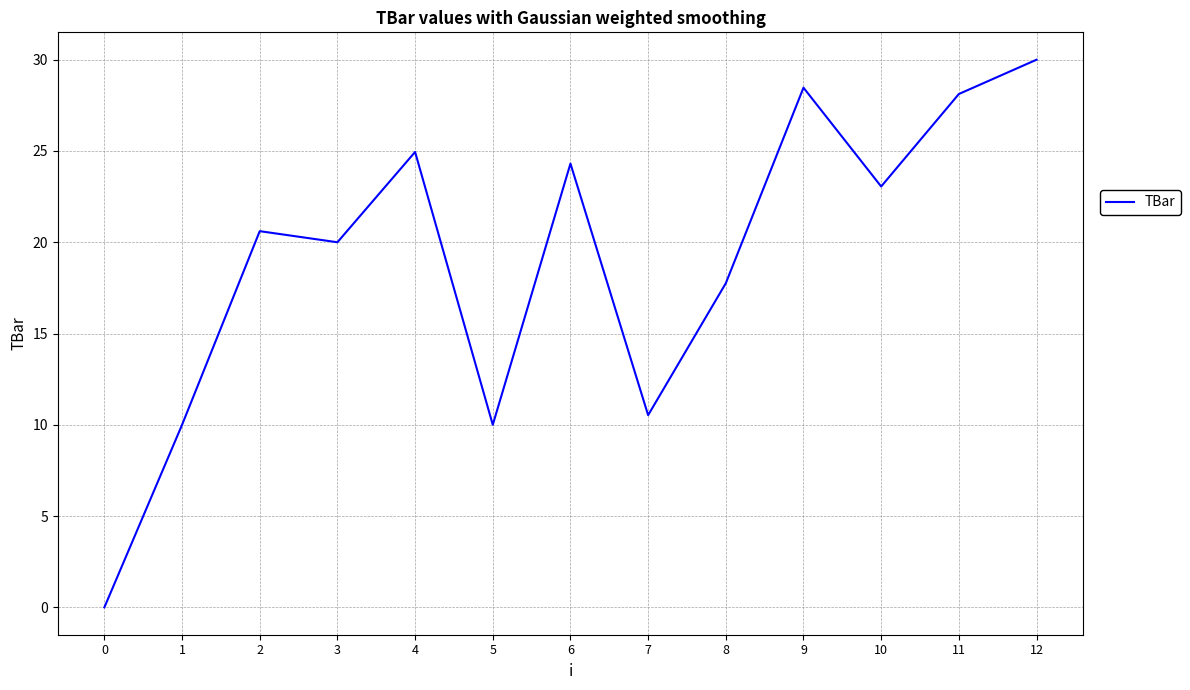

True or false: there are more than 2 points higher than both neighbors.

True